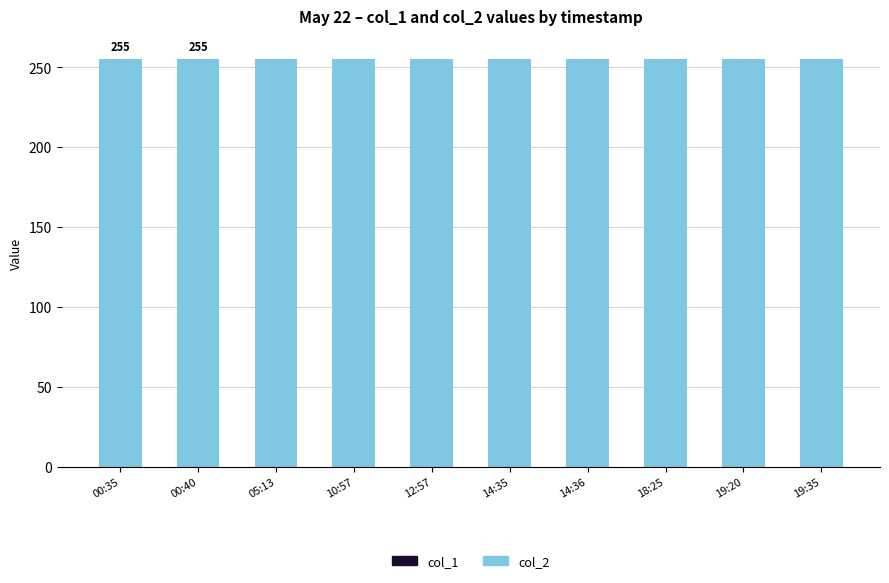

The value of col_2 at 19:20 is 79. True or false?

False